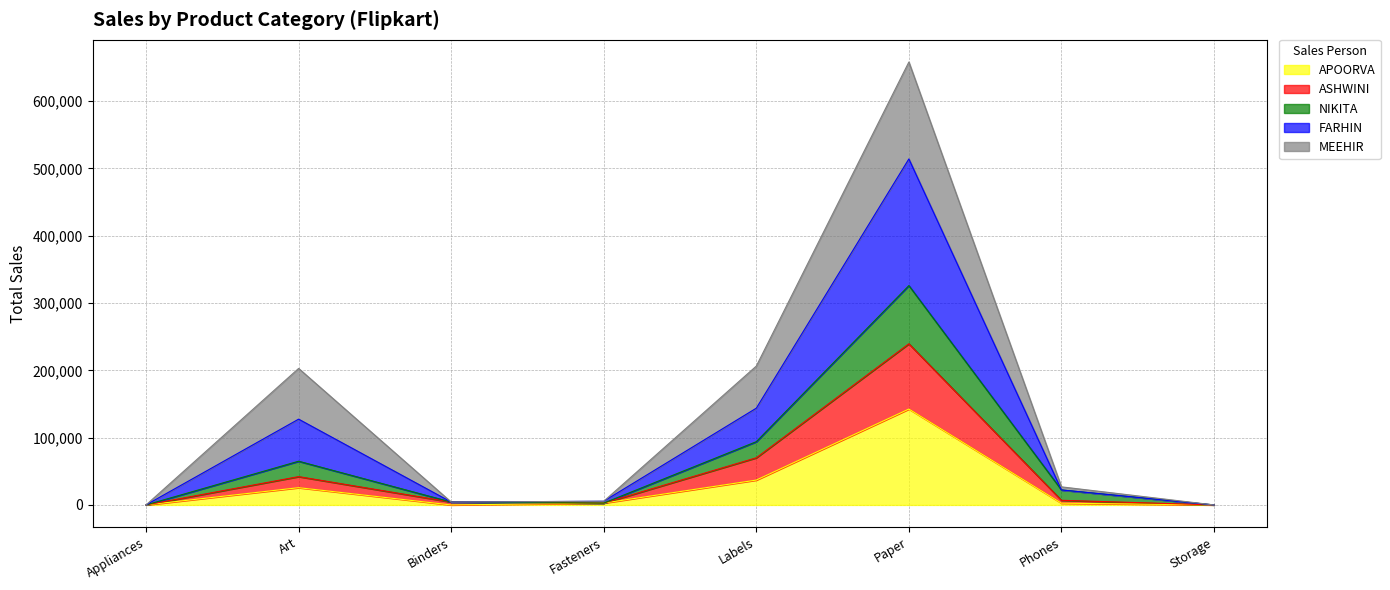

Which category has the highest value in the APOORVA series?

Paper